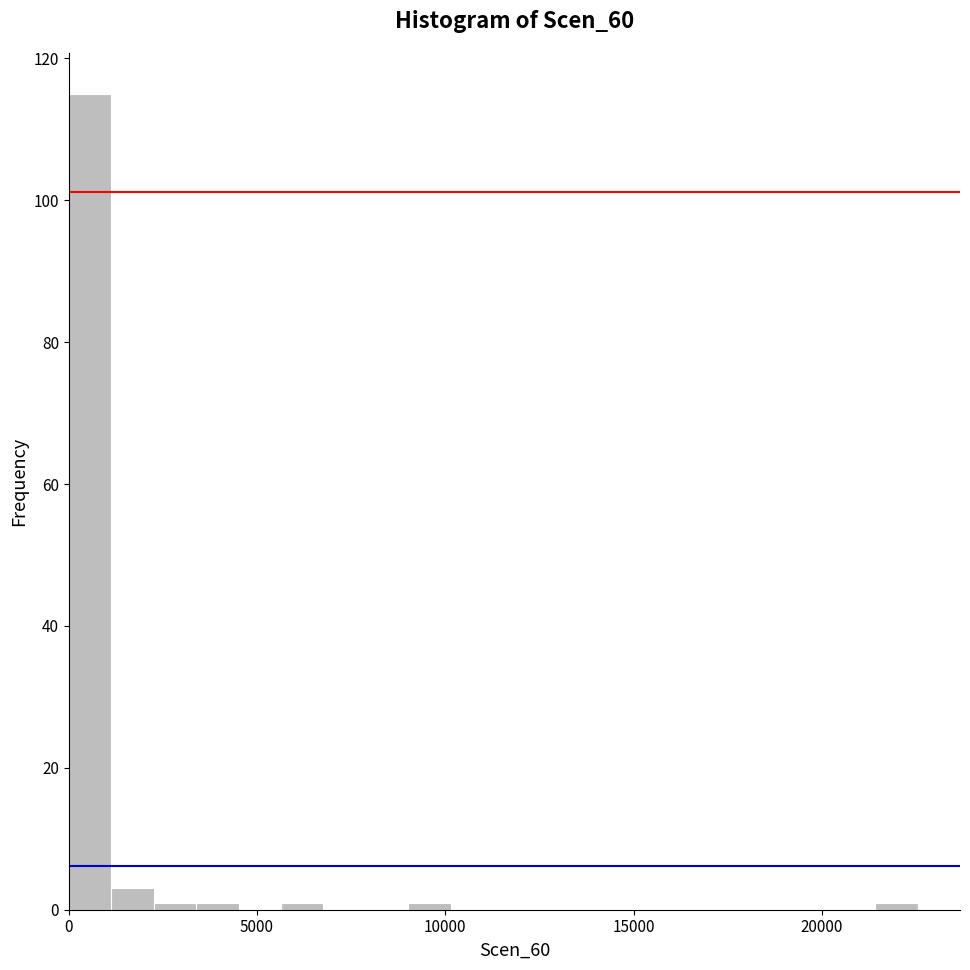

Around what value on the x-axis is the tallest bar? Give the approximate position of its centre, as read against the axis.

500